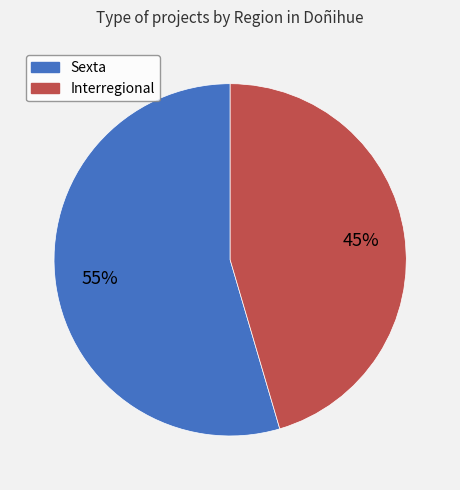

To the nearest percent, what is the combined percentage of Sexta and Interregional?

100%